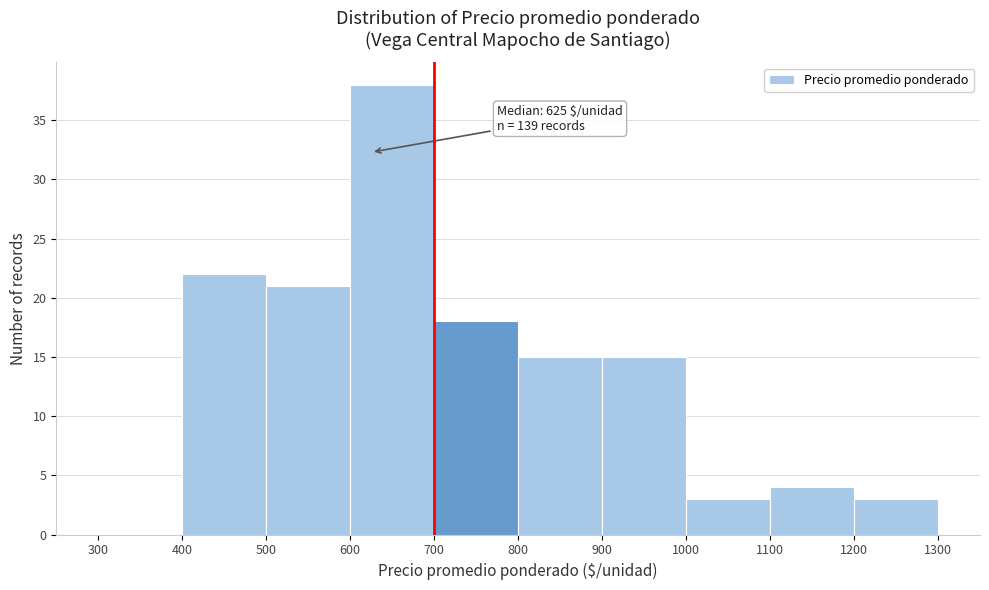

Which range on the x-axis has the tallest bar?

600 to 700